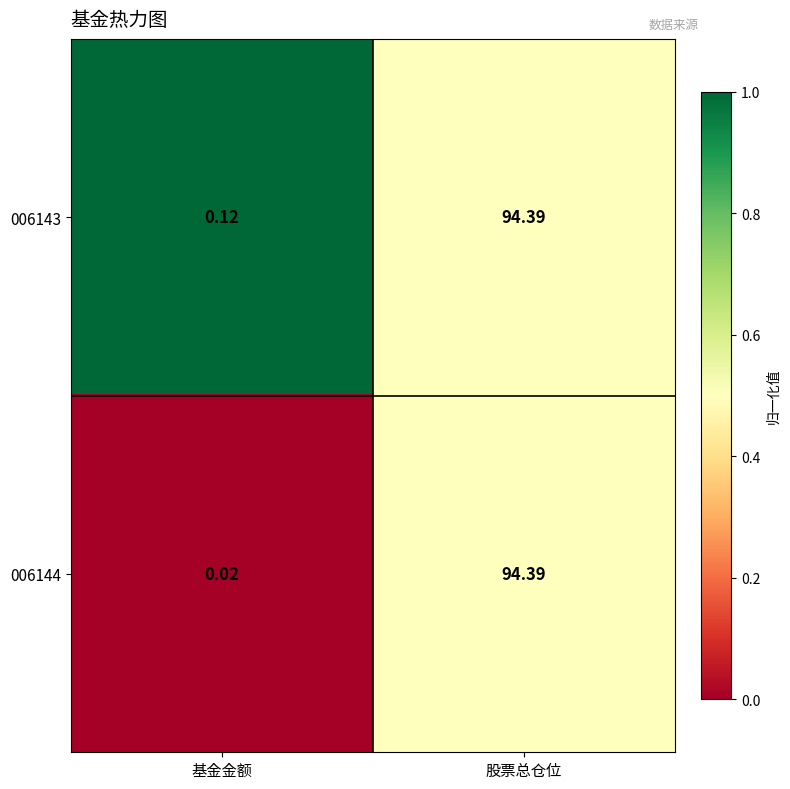

How many categories are shown in the chart?

2